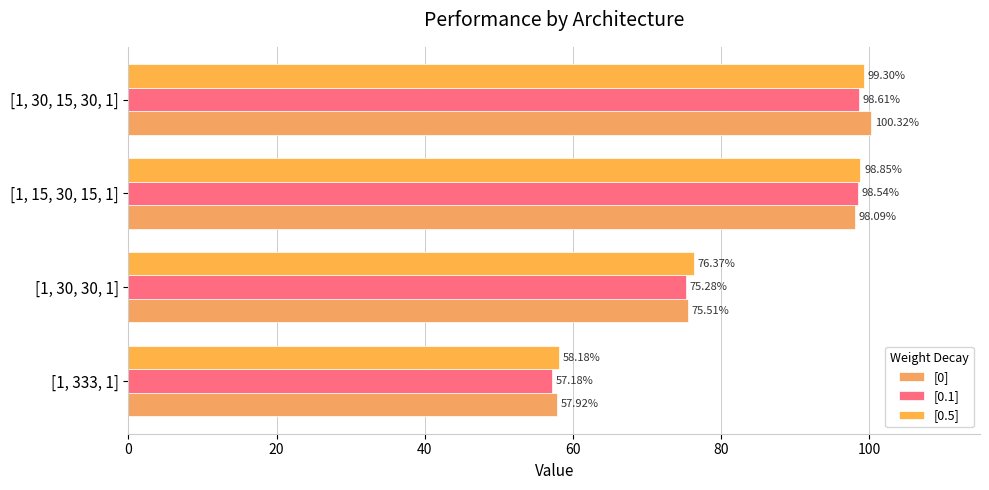

What is the difference between the maximum and minimum values in the [0.5] series?

41.1